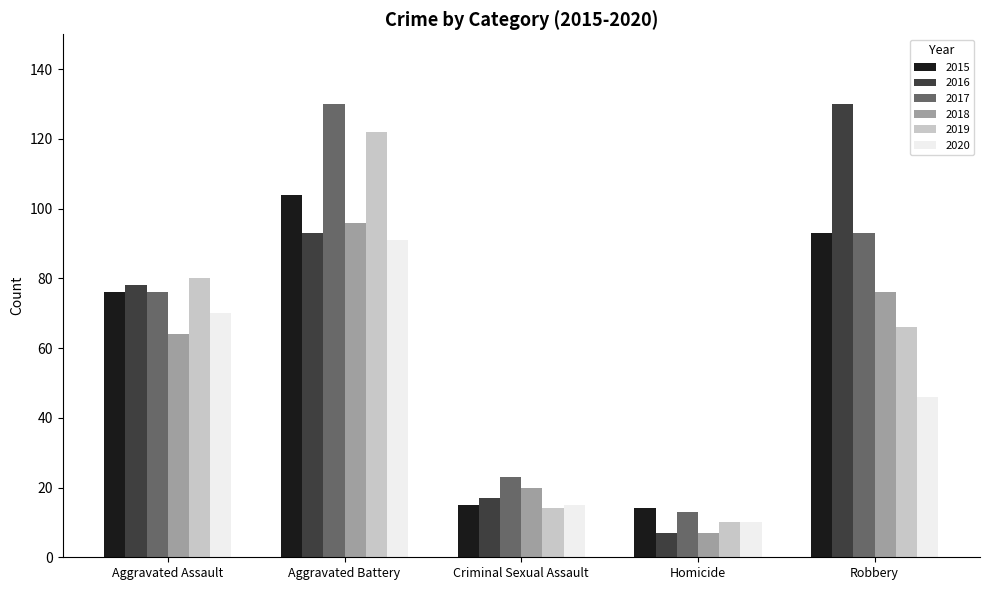

Count the 2018 values in the range 20 to 76.

3